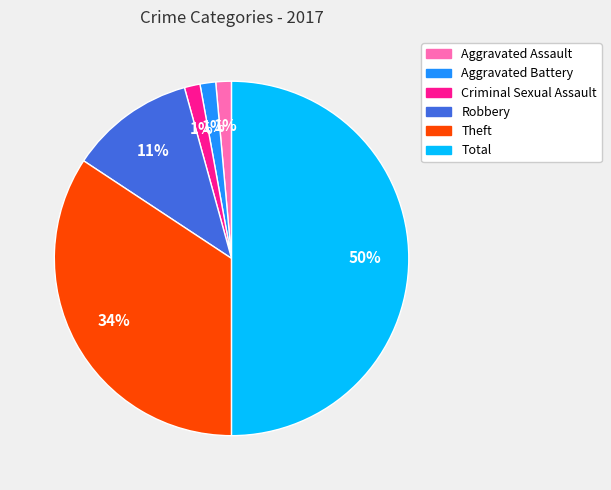

What percentage is the Aggravated Battery slice, to the nearest percent?

1%